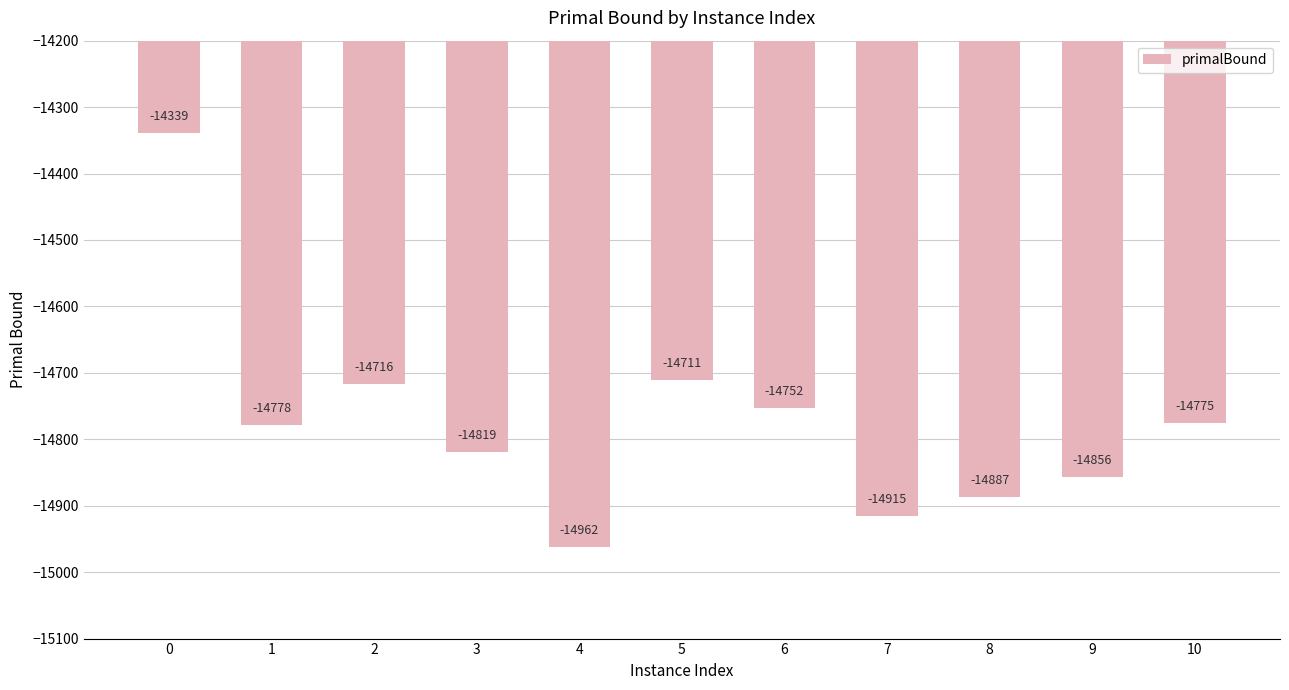

What is the maximum value shown in the chart?

-14339.4